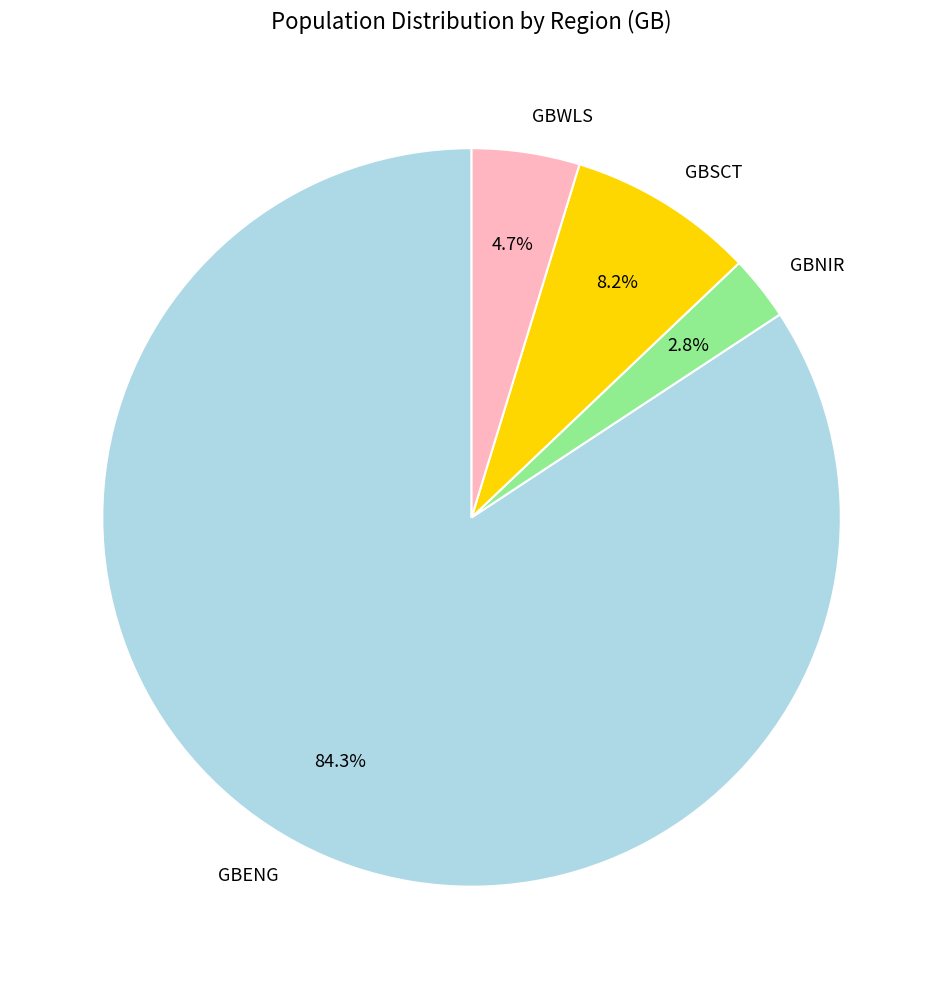

To the nearest percent, what percentage of the pie is GBENG?

84%